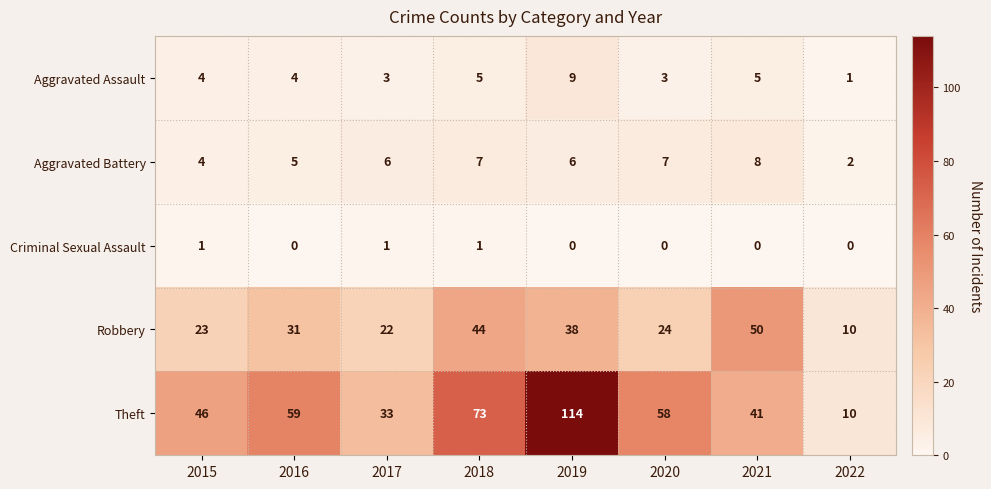

List the series in order of their peak value, lowest first.

Criminal Sexual Assault, Aggravated Battery, Aggravated Assault, Robbery, Theft